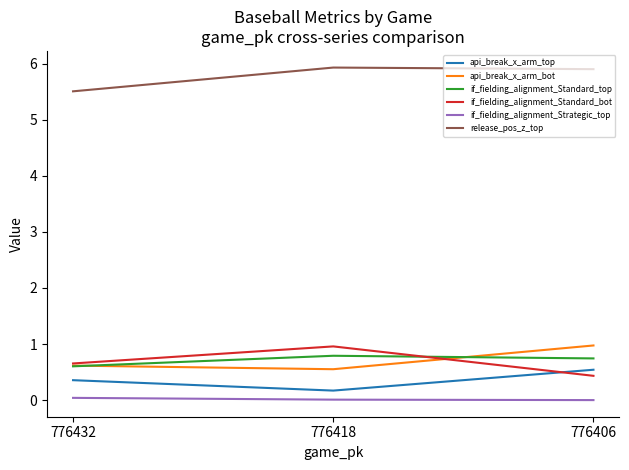

True or false: if_fielding_alignment_Standard_bot has a value of 0.2 at 776406.

False